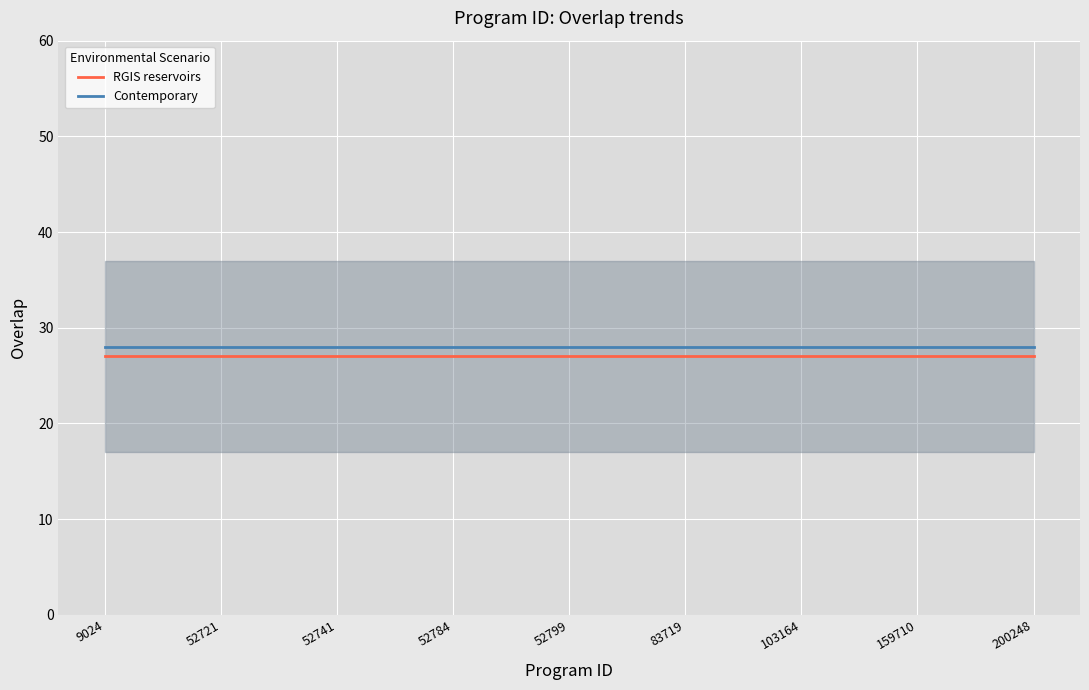

At how many categories does at least one series exceed 27?

25